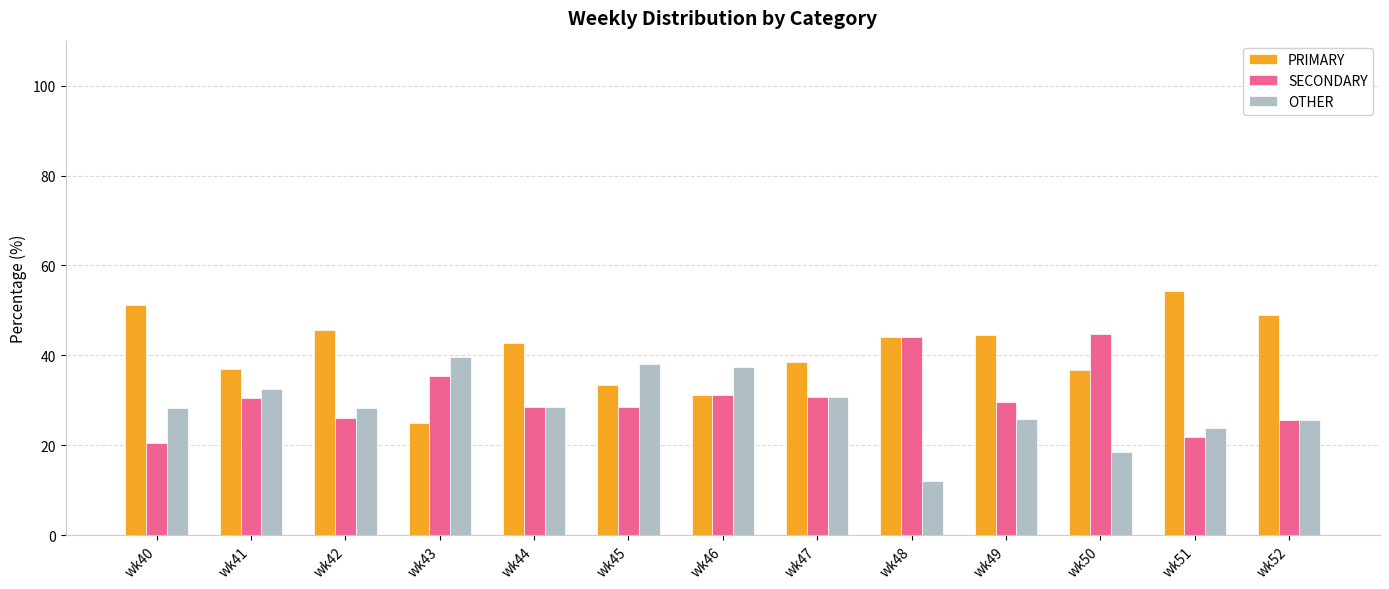

What is the sum of all OTHER values?

369.4